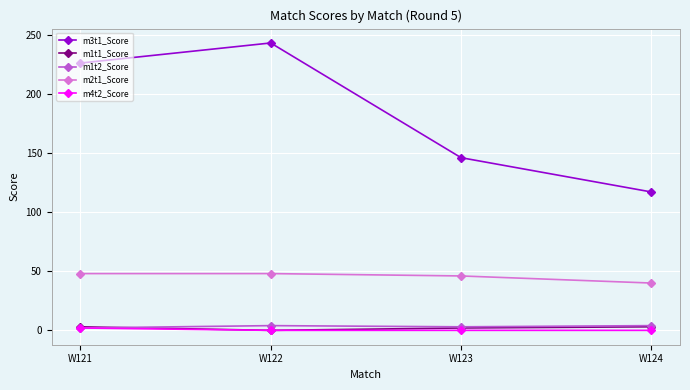

What is the value of the m2t1_Score point at the 4th from the left?

40